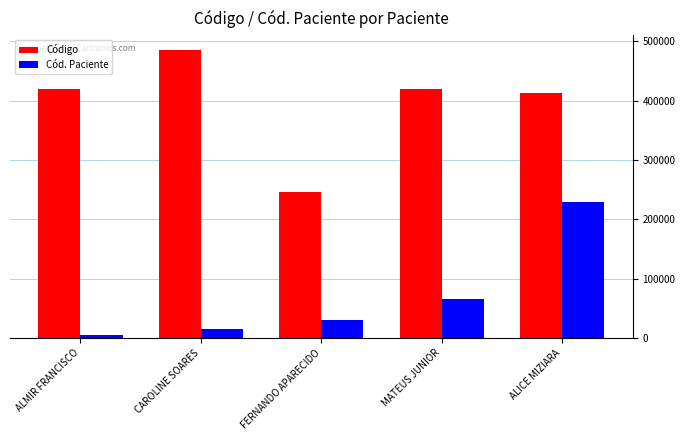

At how many categories does at least one series exceed 332817?

4